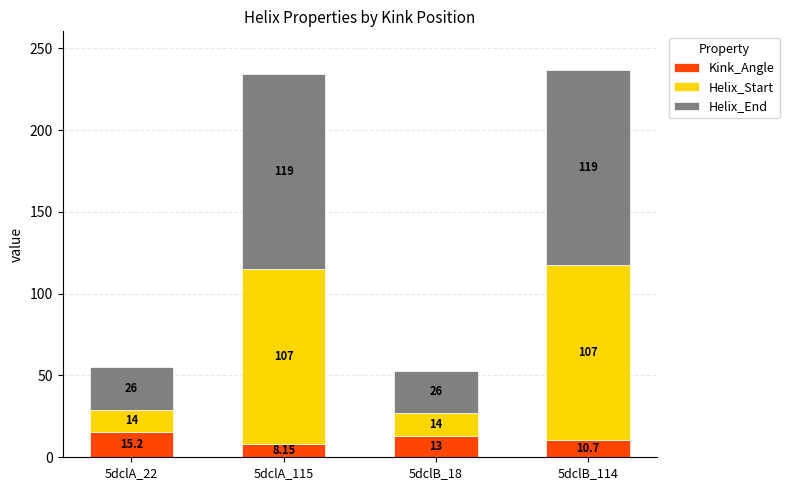

At which category is the sum across all series the highest?

5dclB_114